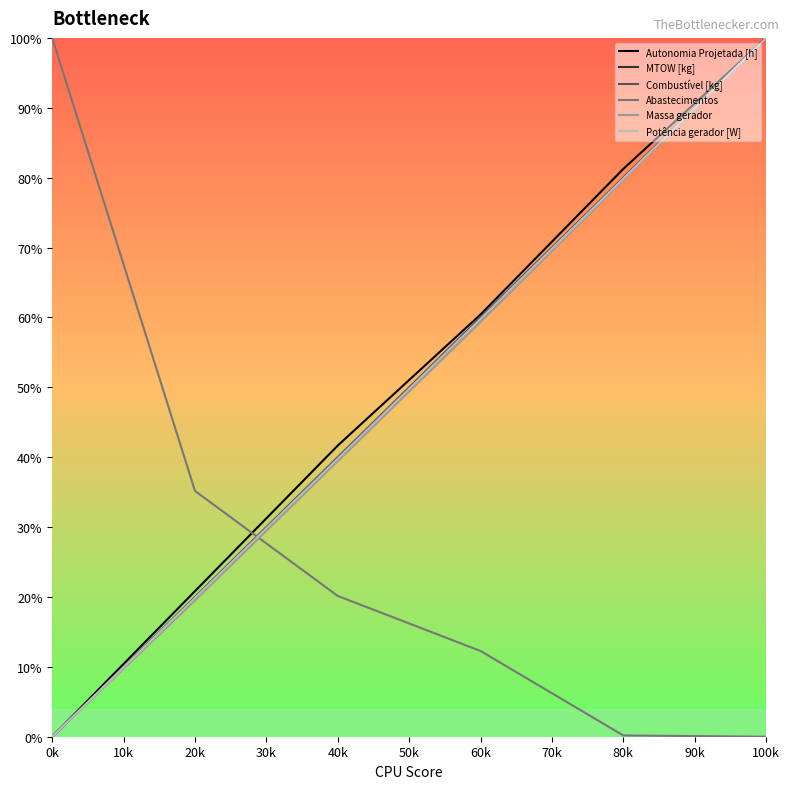

At which label does MTOW [kg] reach its minimum?

0k